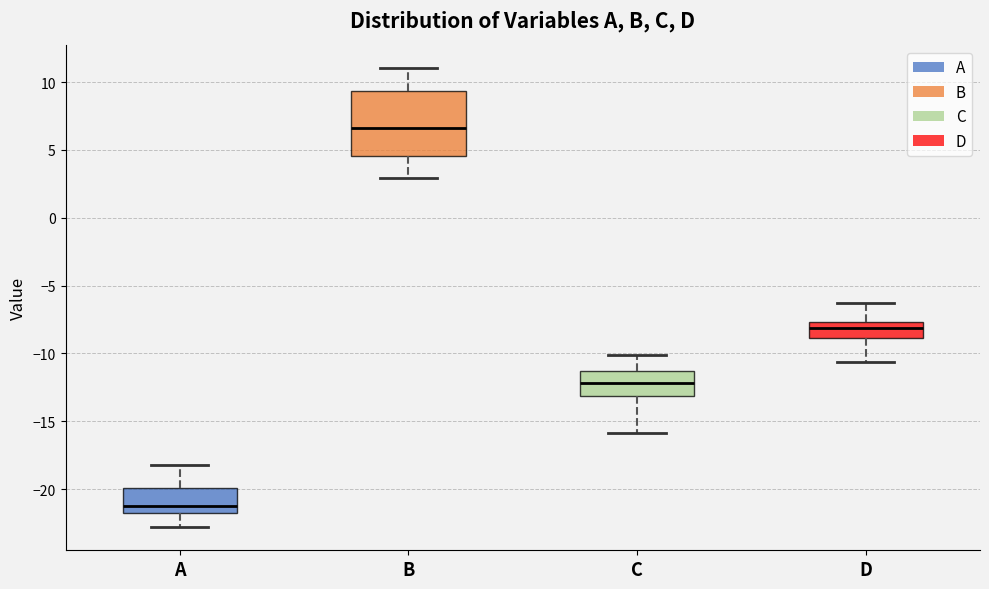

Where does the upper whisker of the box for C end on the y-axis? The values are not printed on the chart, so give them approximately, as read against the axis.

-10.0